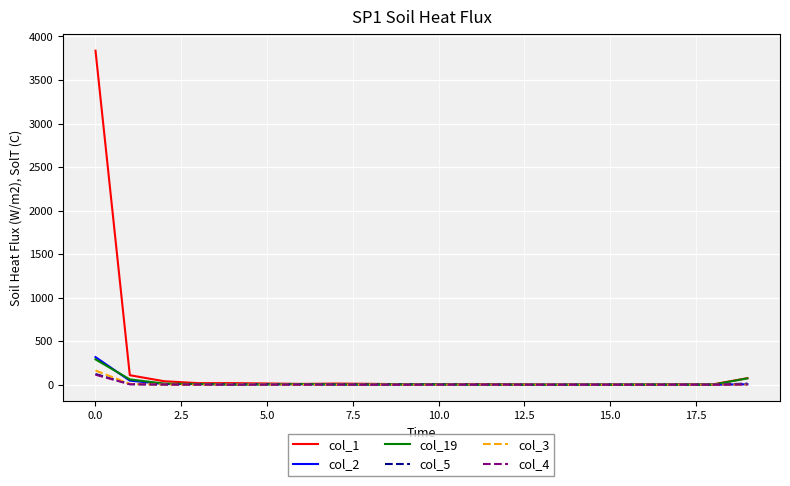

What is the maximum value for col_3?

163